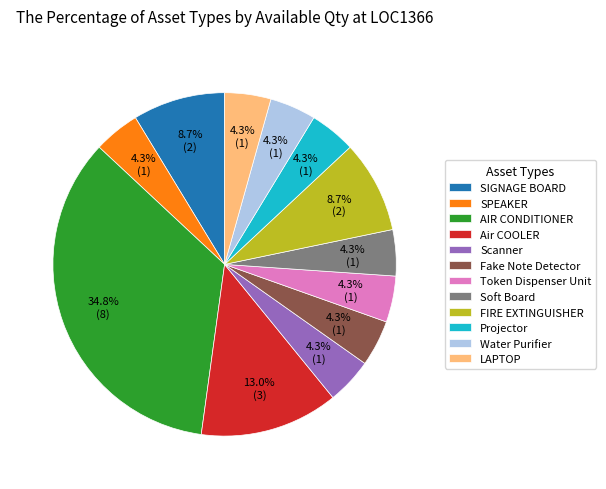

Which has a higher value, Soft Board or AIR CONDITIONER?

AIR CONDITIONER